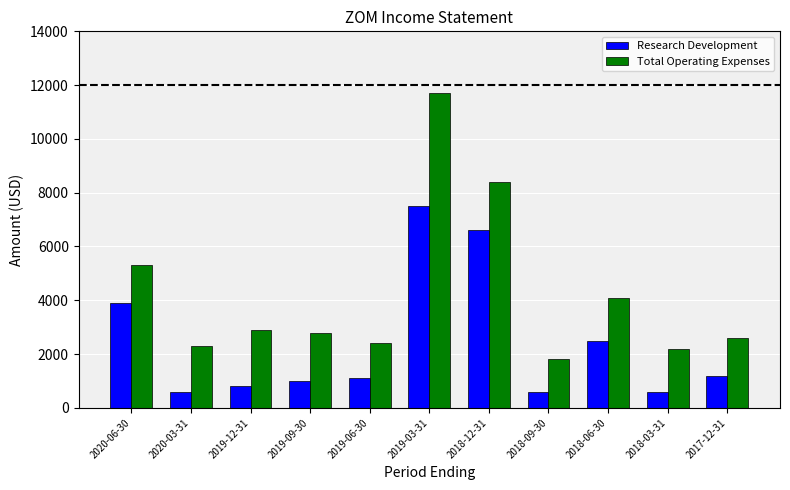

How many distinct data groups are displayed?

2